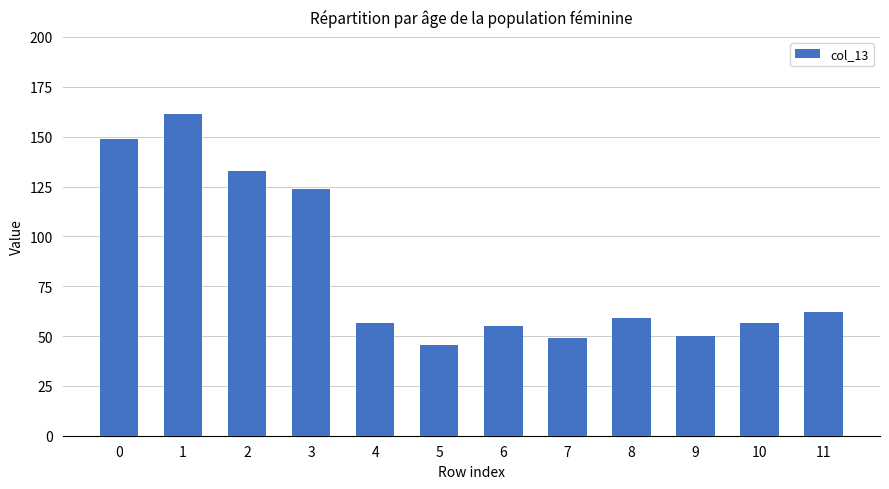

The value at 9 is 10.8. True or false?

False